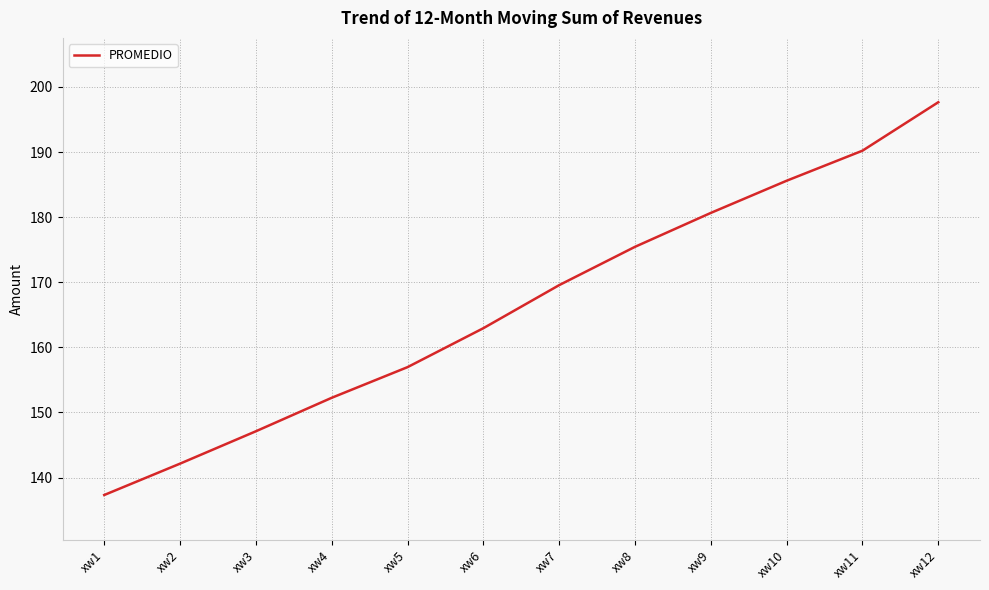

Which label corresponds to the largest value in the chart?

xw12